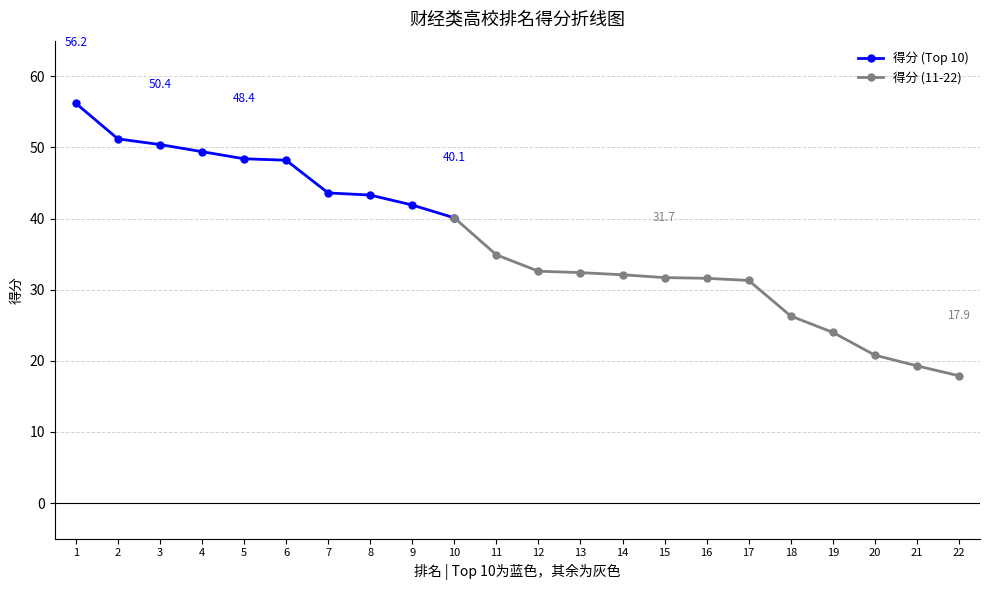

Where does the data first go above 34?

1